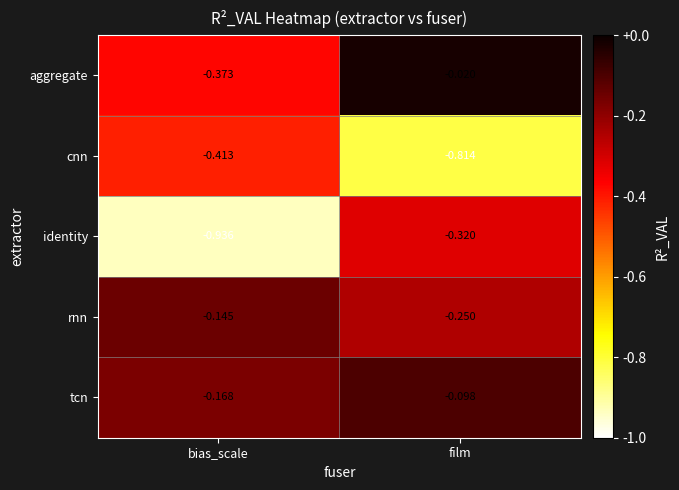

Rank the categories by identity value from lowest to highest.

bias_scale, film